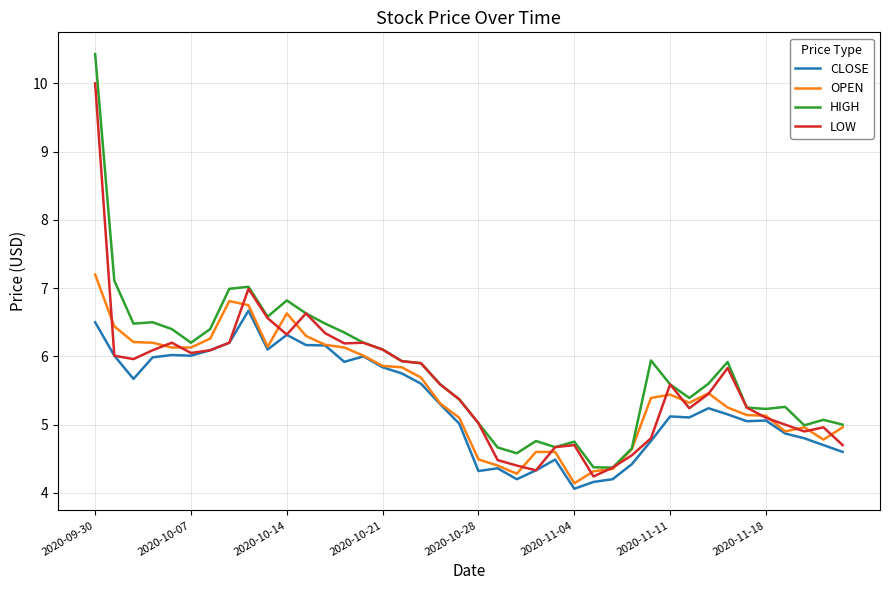

Which series has the largest range (max minus min)?

HIGH